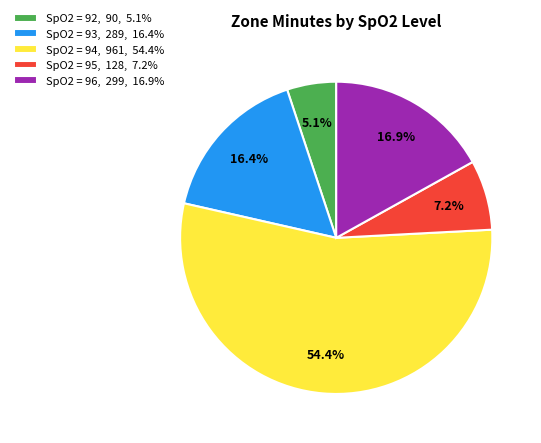

Which category has the smallest portion of the pie?

SpO2 = 92, 90, 5.1%